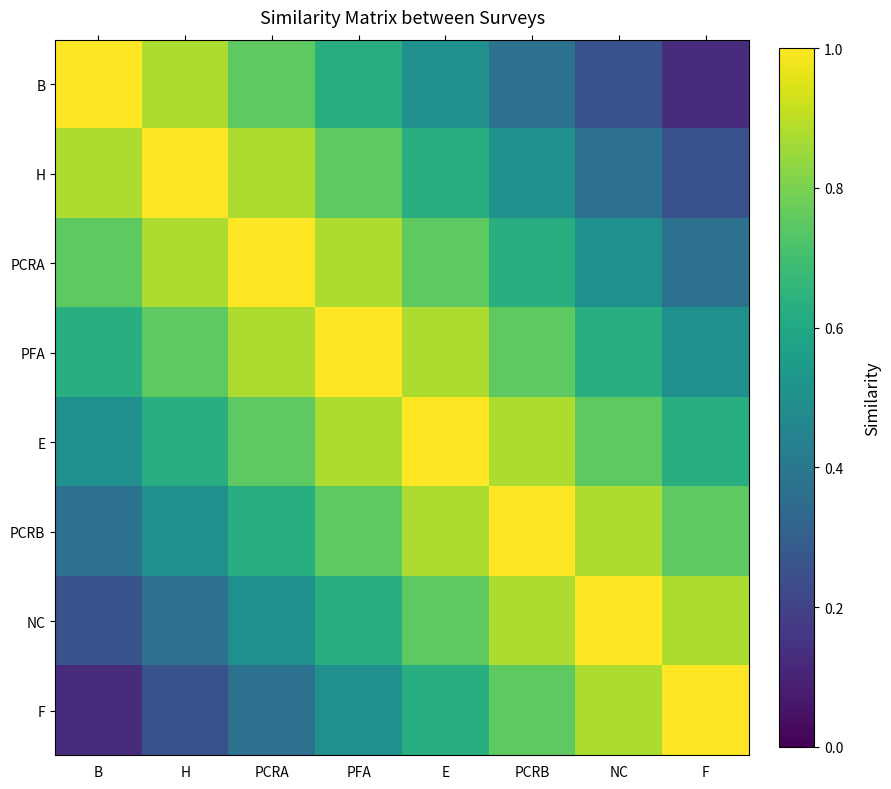

At which category does the chart reach its minimum across all series?

F